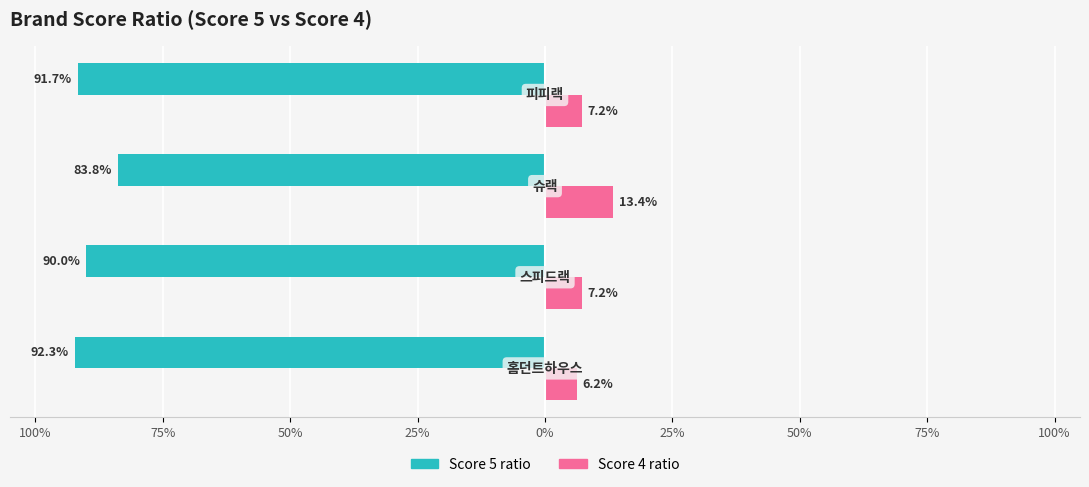

Which series has the largest range (max minus min)?

Score 5 ratio